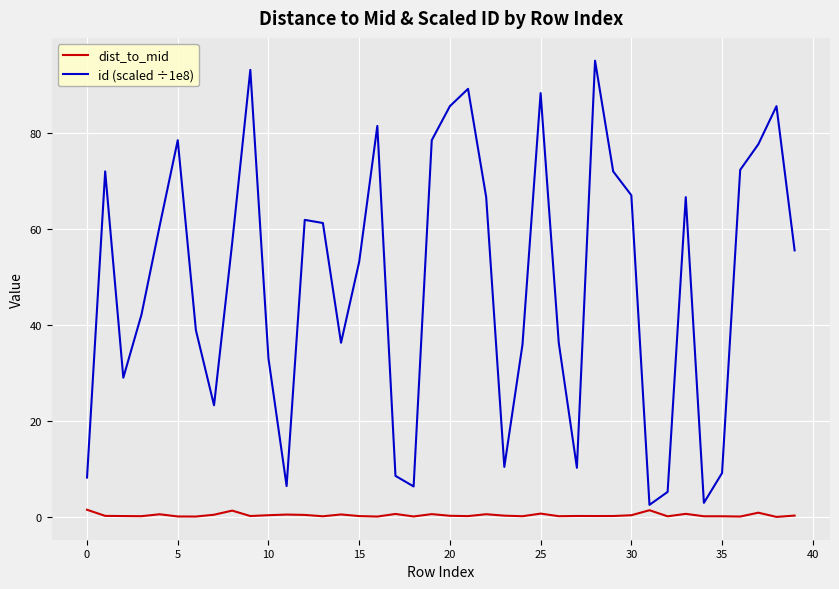

Rank the series by their maximum value, from lowest to highest.

dist_to_mid, id (scaled ÷1e8)